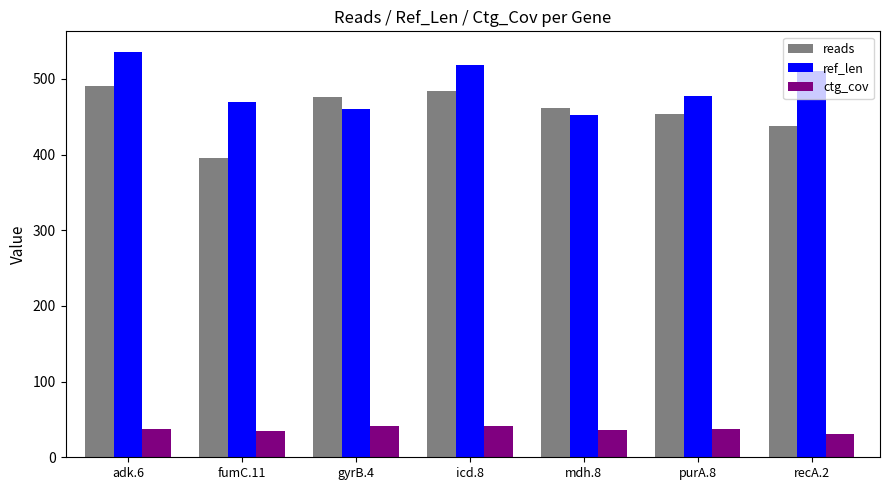

What position from the right is fumC.11?

6